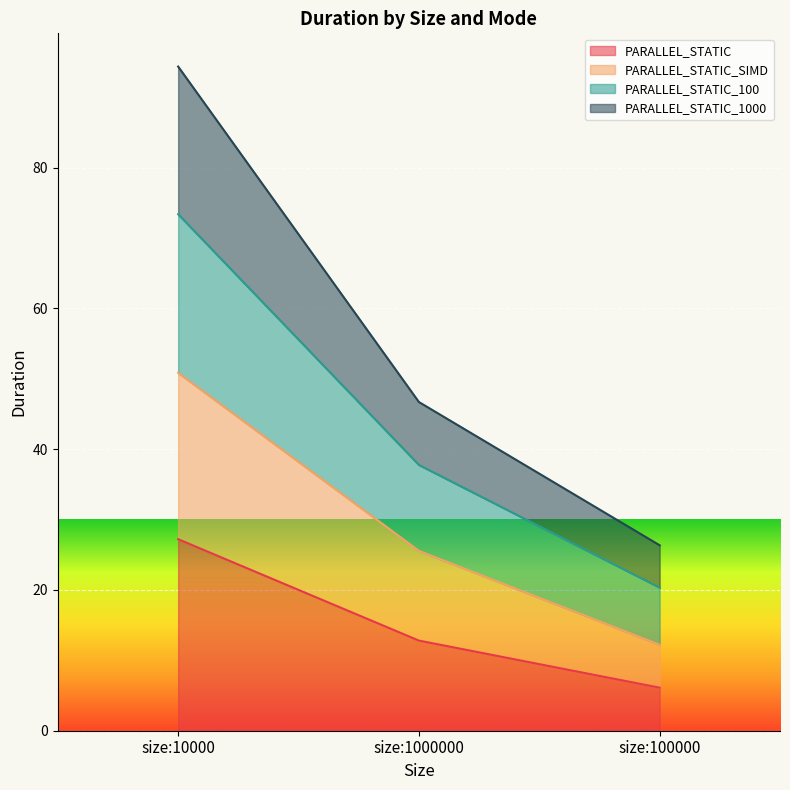

At which category is the sum across all series the highest?

size:10000